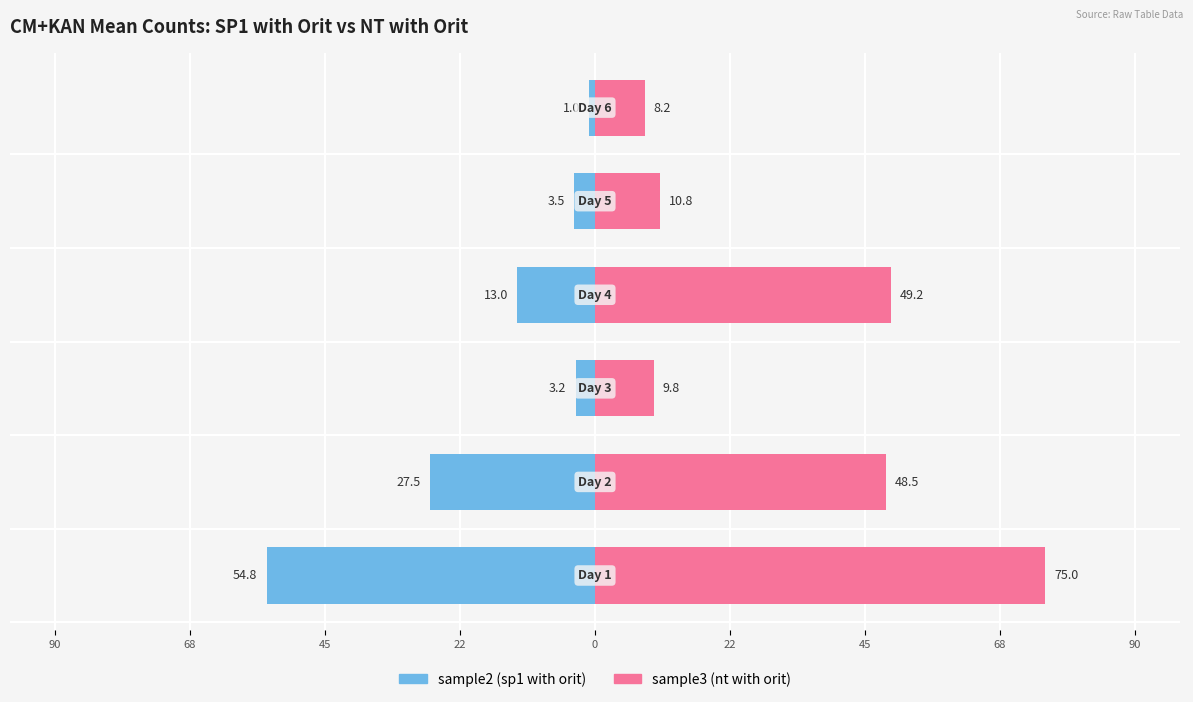

How many bars are there in each group?

2